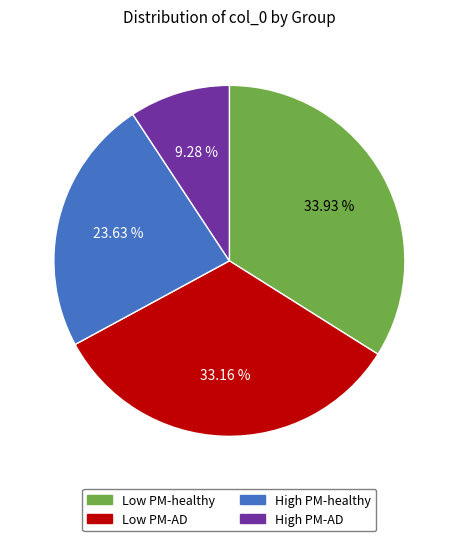

Is the sum of Low PM-AD and High PM-healthy greater than half?

Yes